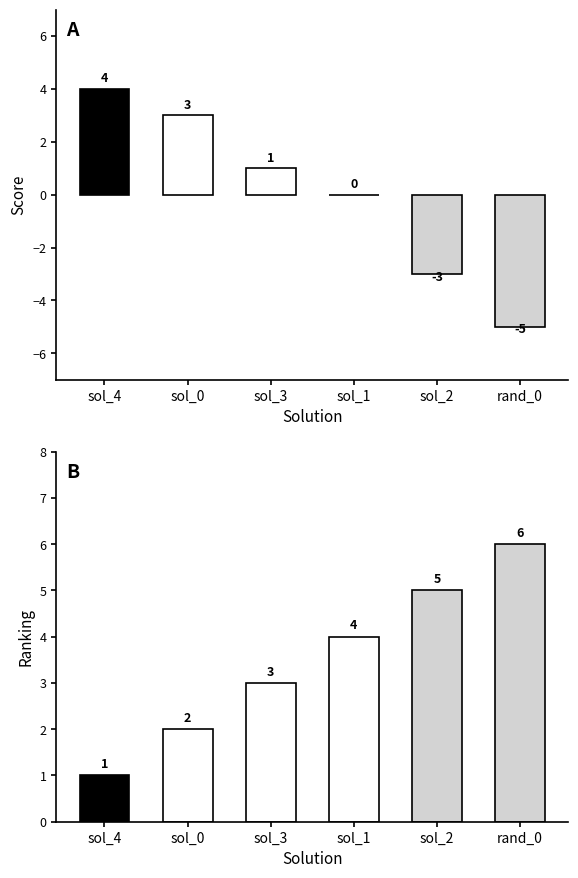

Where does the score series first go above 1?

sol_4